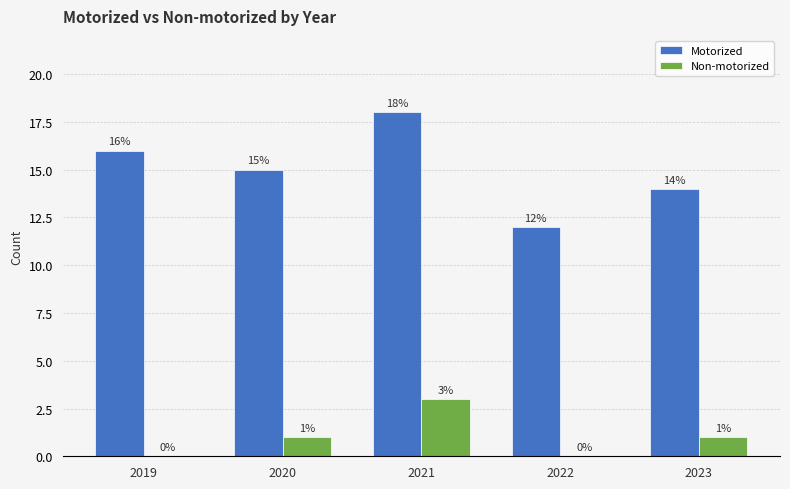

At which label does Motorized first exceed 15?

2019